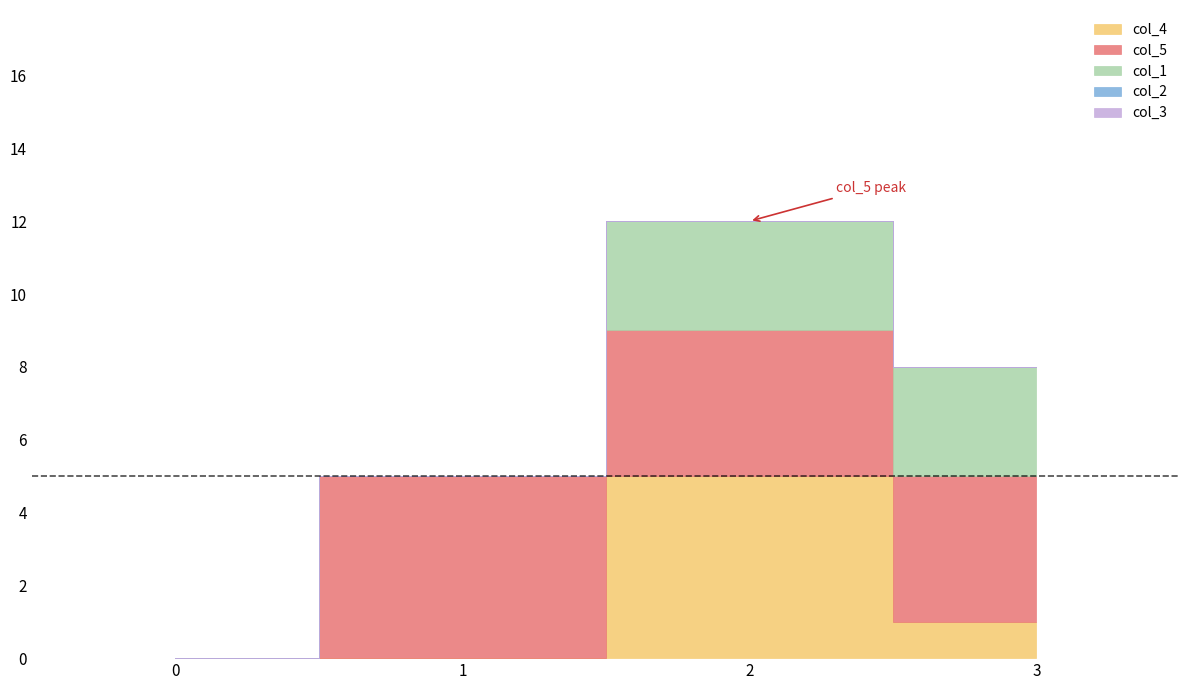

At 0, list the series in order from largest to smallest.

col_4, col_5, col_1